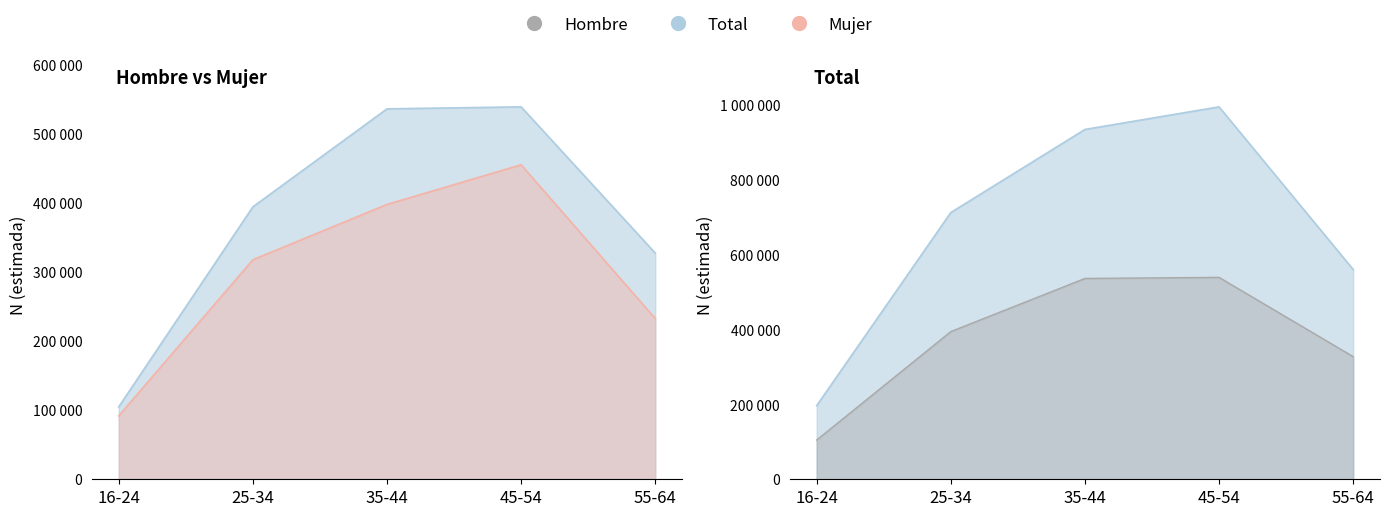

How many lines are shown in the chart?

3